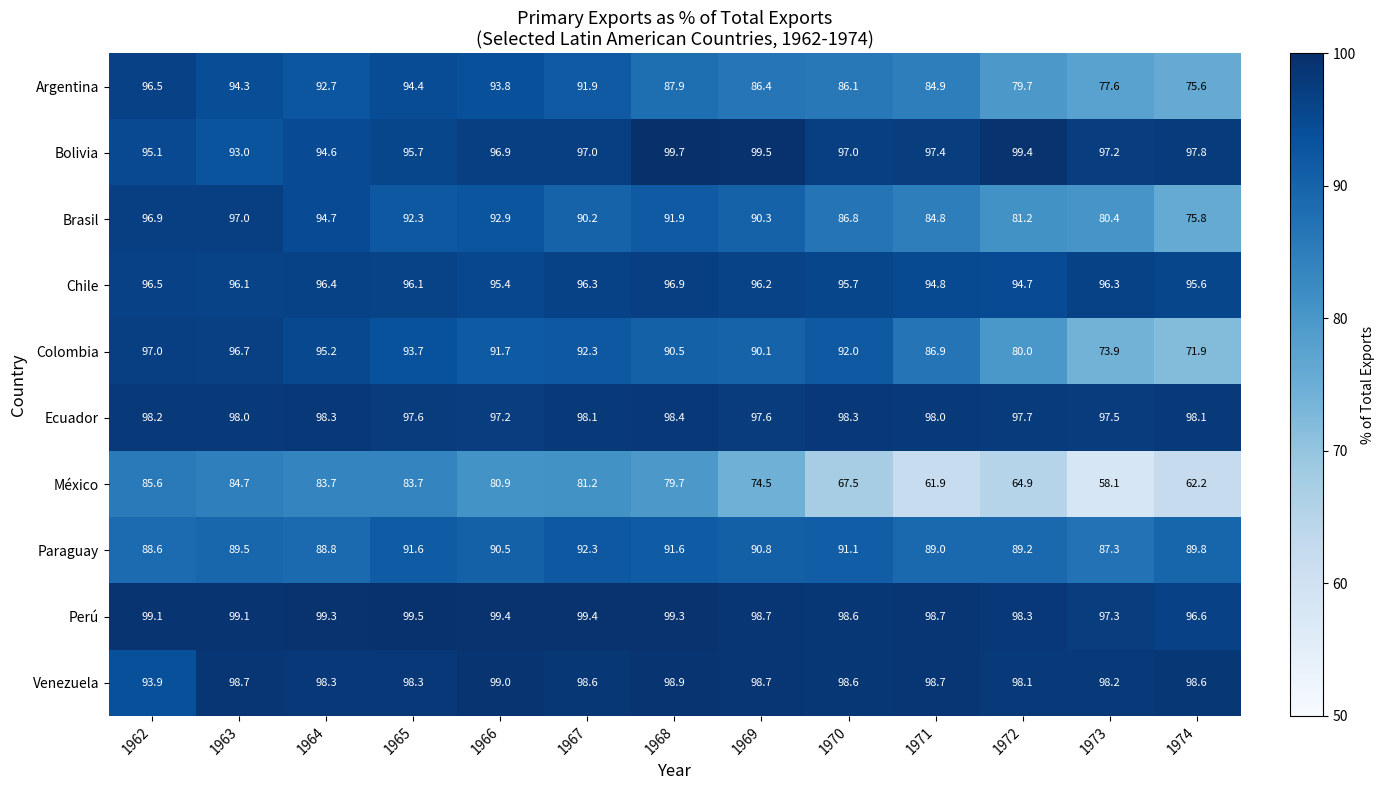

At which label does Colombia reach its peak?

1962